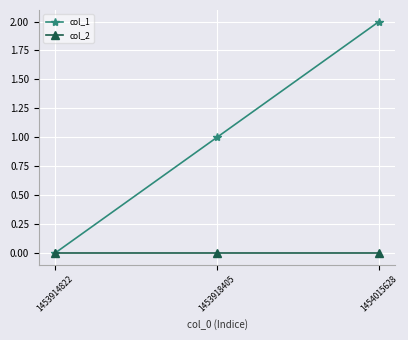

Rank the categories by col_1 value from highest to lowest.

1454015628, 1453918405, 1453914822